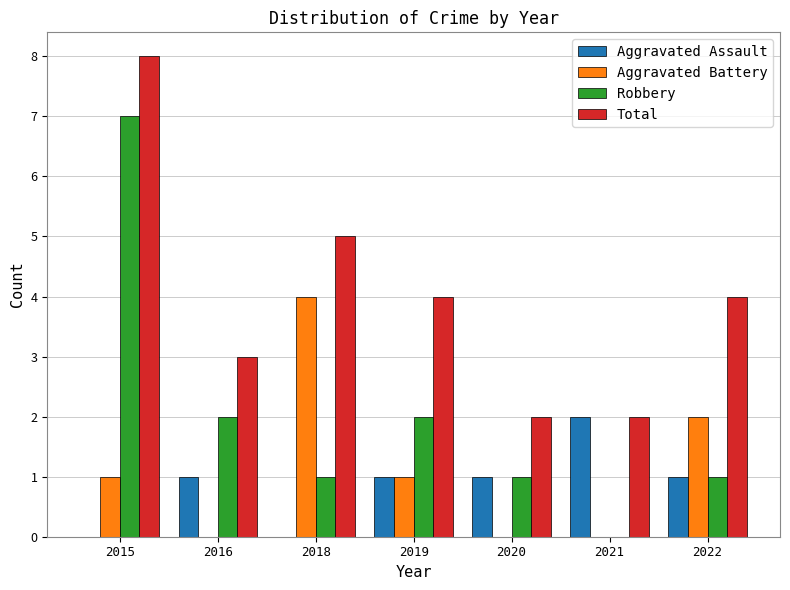

The value of Total at 2019 is 4. True or false?

True